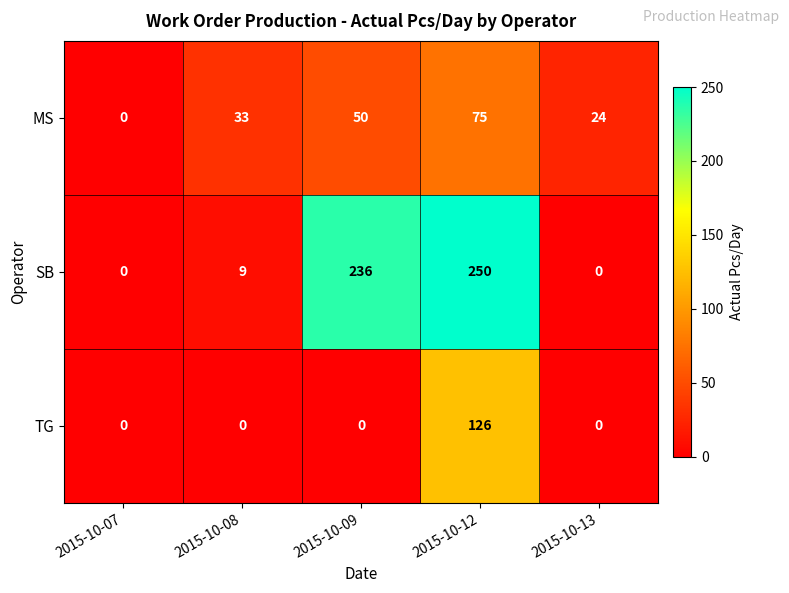

Is it true that TG equals 0 at 2015-10-08?

True